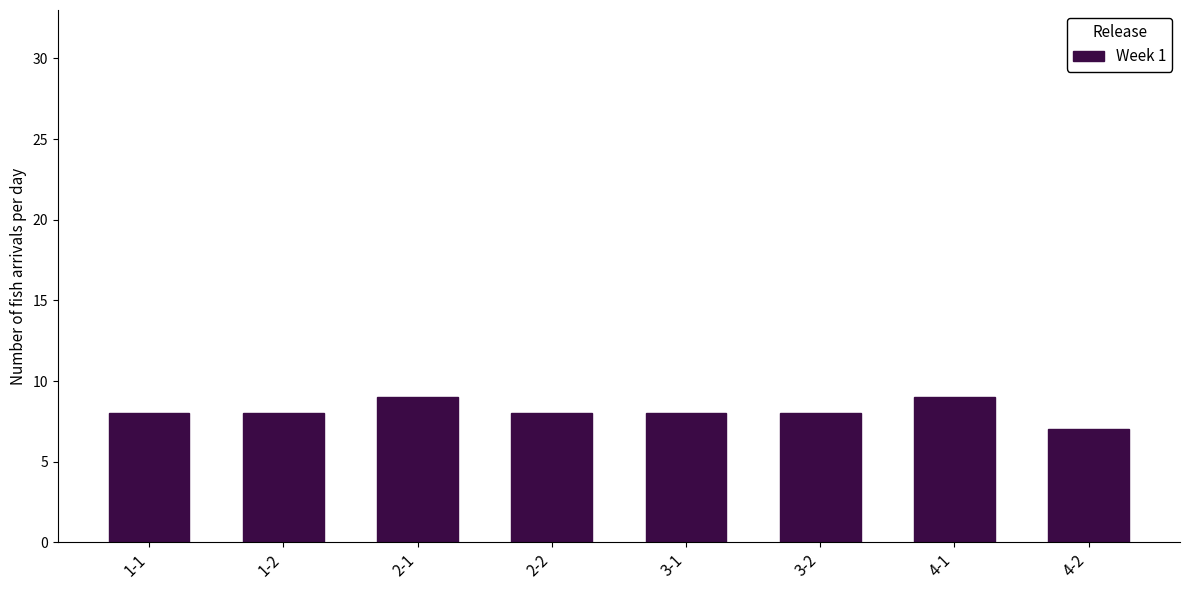

Reading right to left, extract all data points from this chart.

7	9	8	8	8	9	8	8